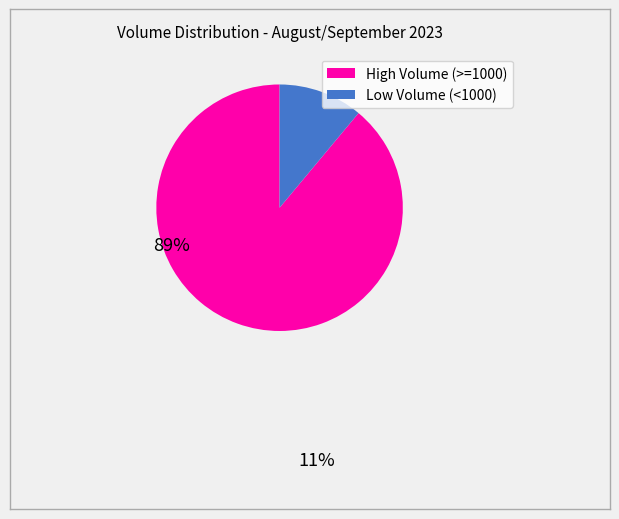

Is there any slice that represents more than half of the pie?

Yes